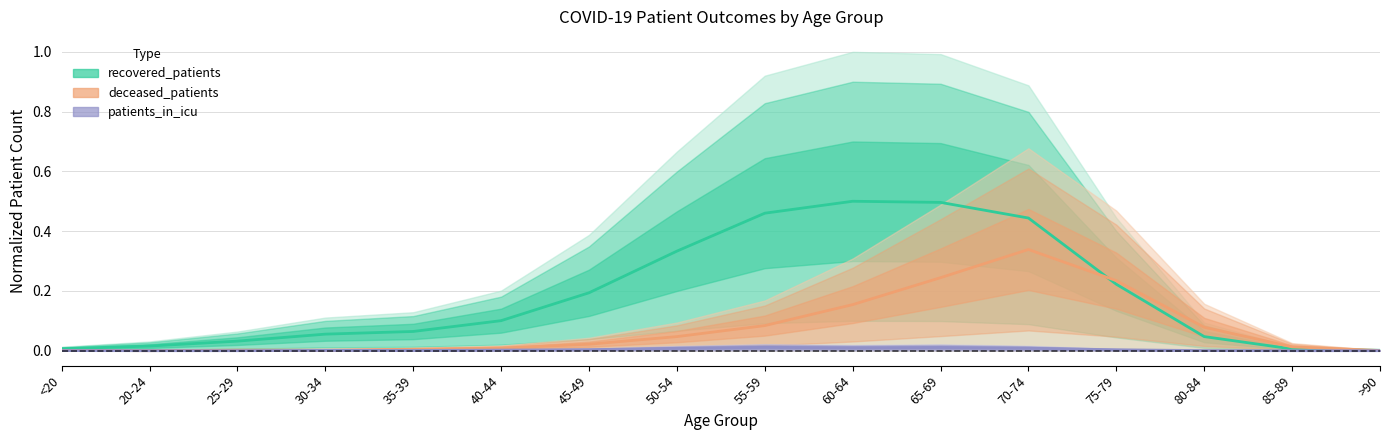

How many series are shown in this chart?

3